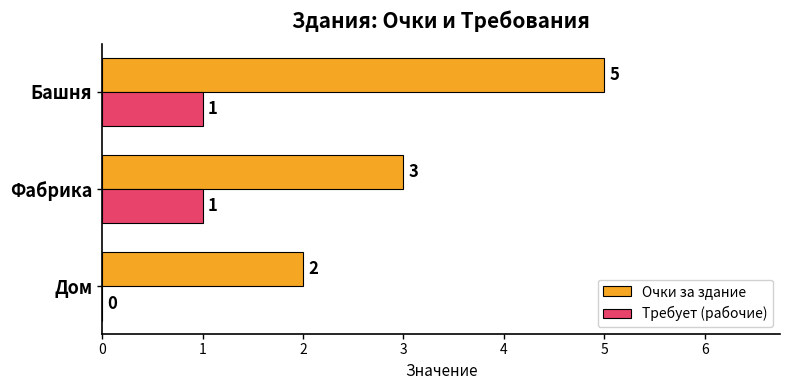

What is the sum of the Очки за здание values at Дом and Башня?

7